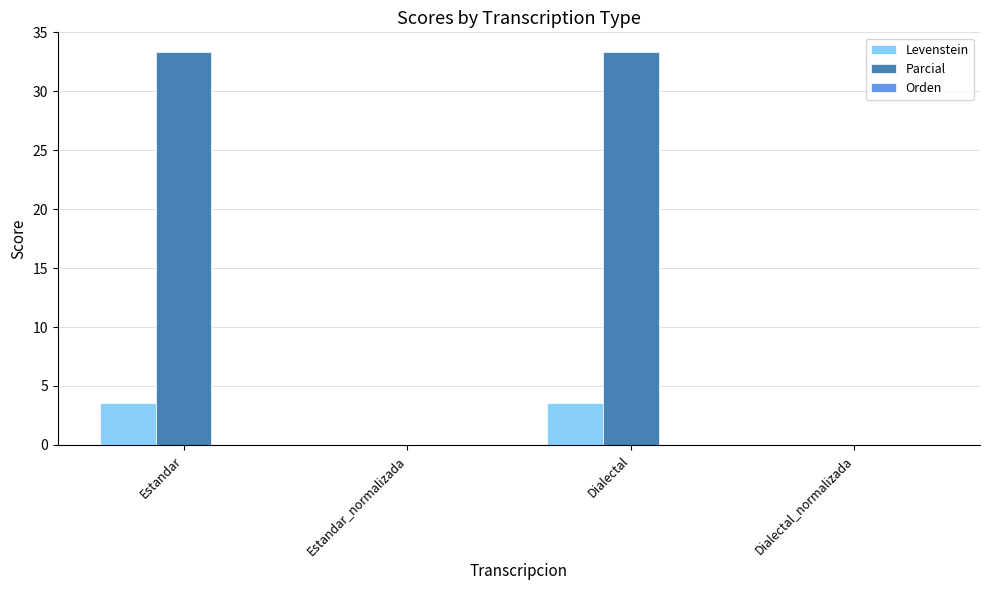

How many data points does each series have?

4